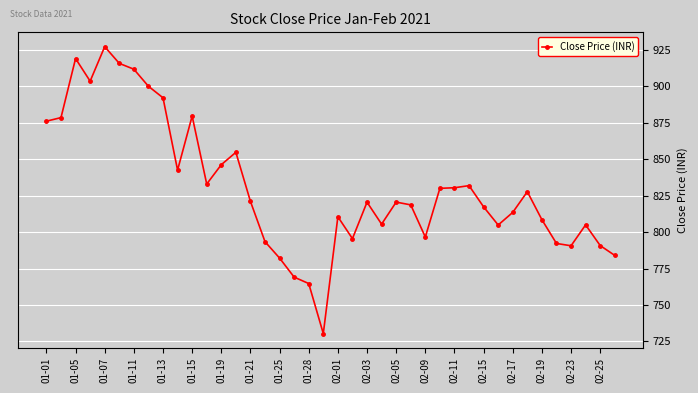

True or false: the data has more than 0 interior local peaks.

True